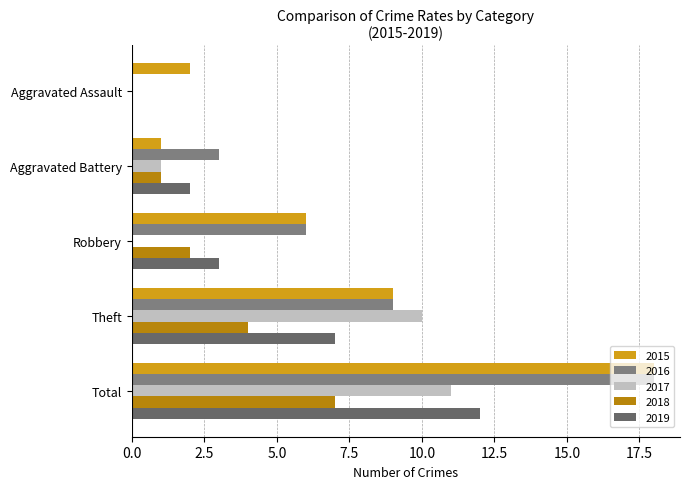

Which category has the lowest value in the 2016 series?

Aggravated Assault